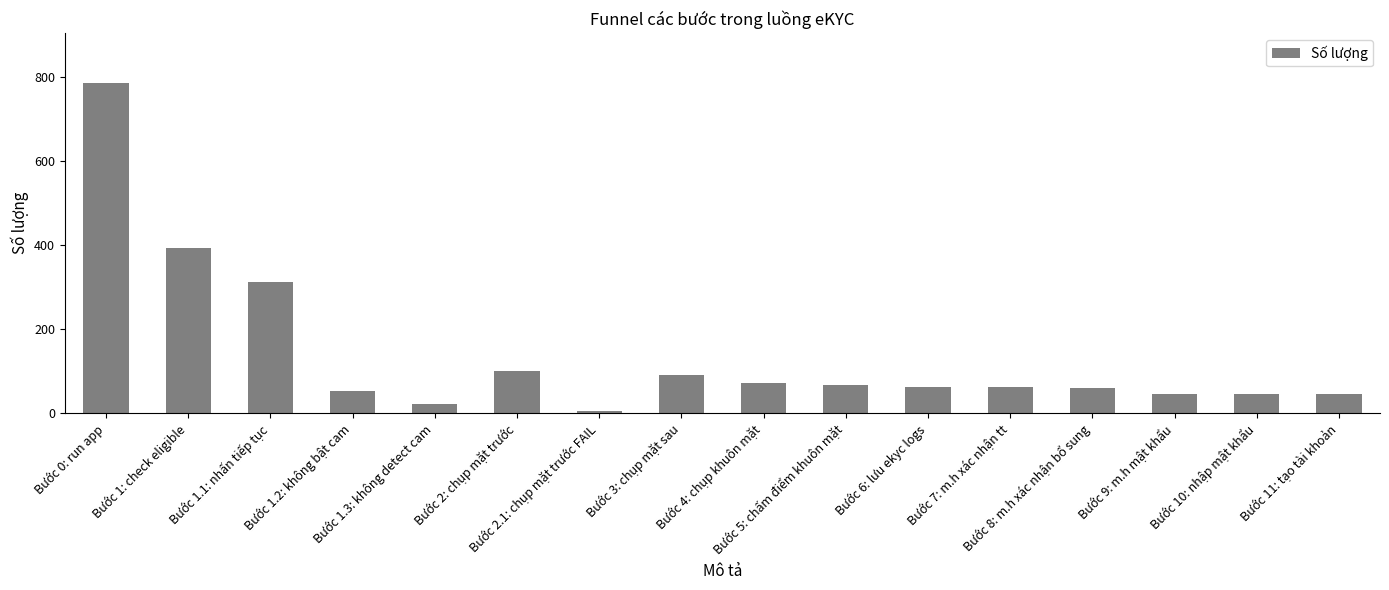

What is the smallest value displayed?

5